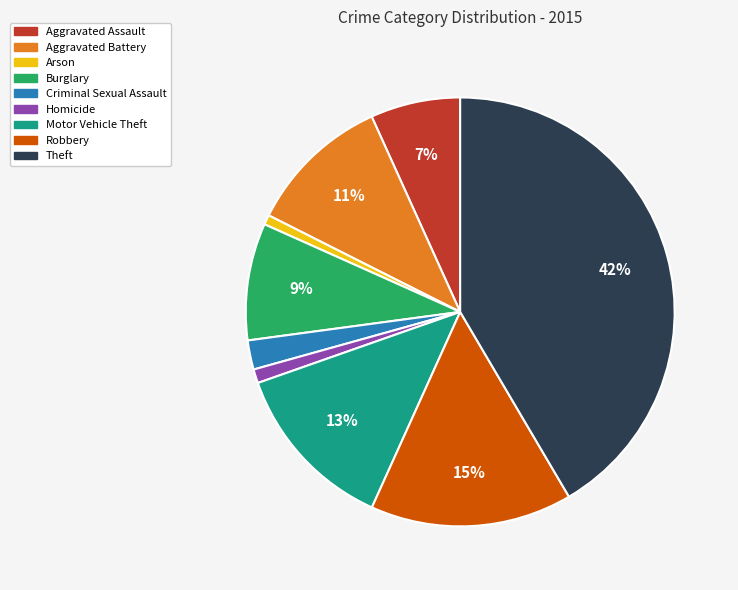

Which category has the biggest portion of the pie?

Theft